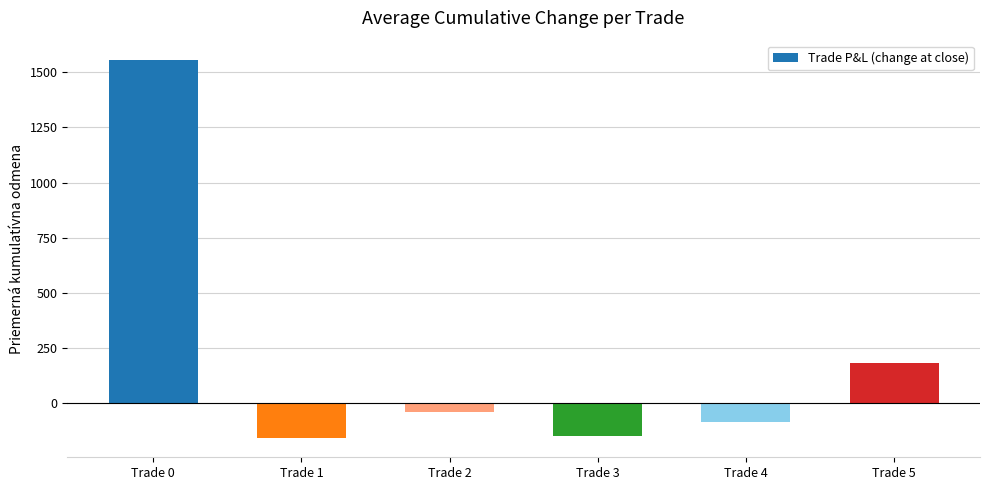

The value at Trade 0 is 2782.0. True or false?

False